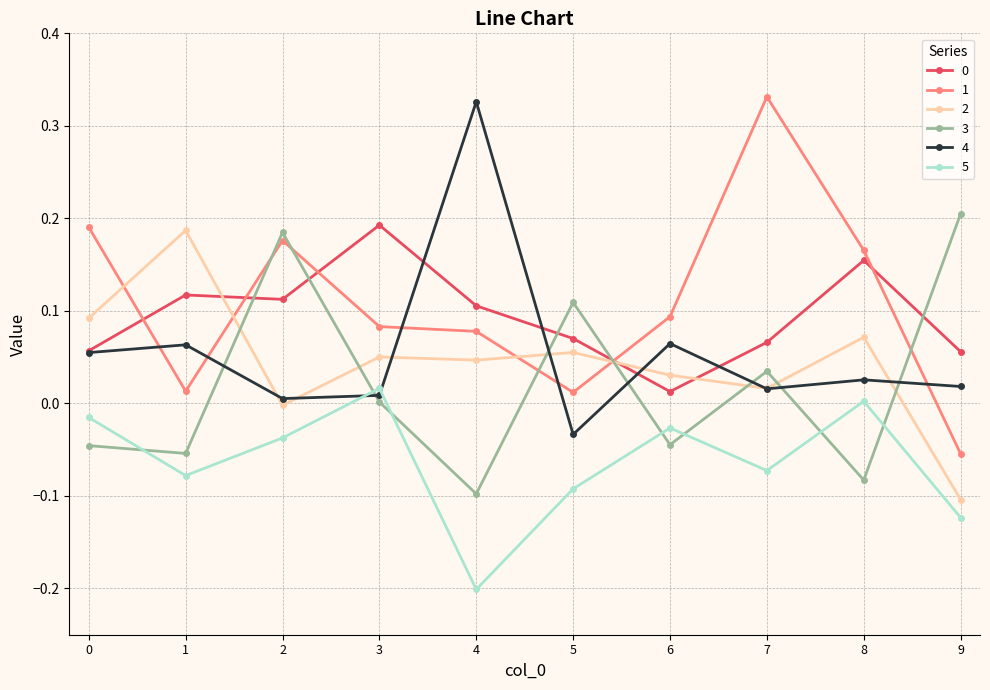

Is the value of 2 at 3 greater than the value of 5 at 2?

Yes